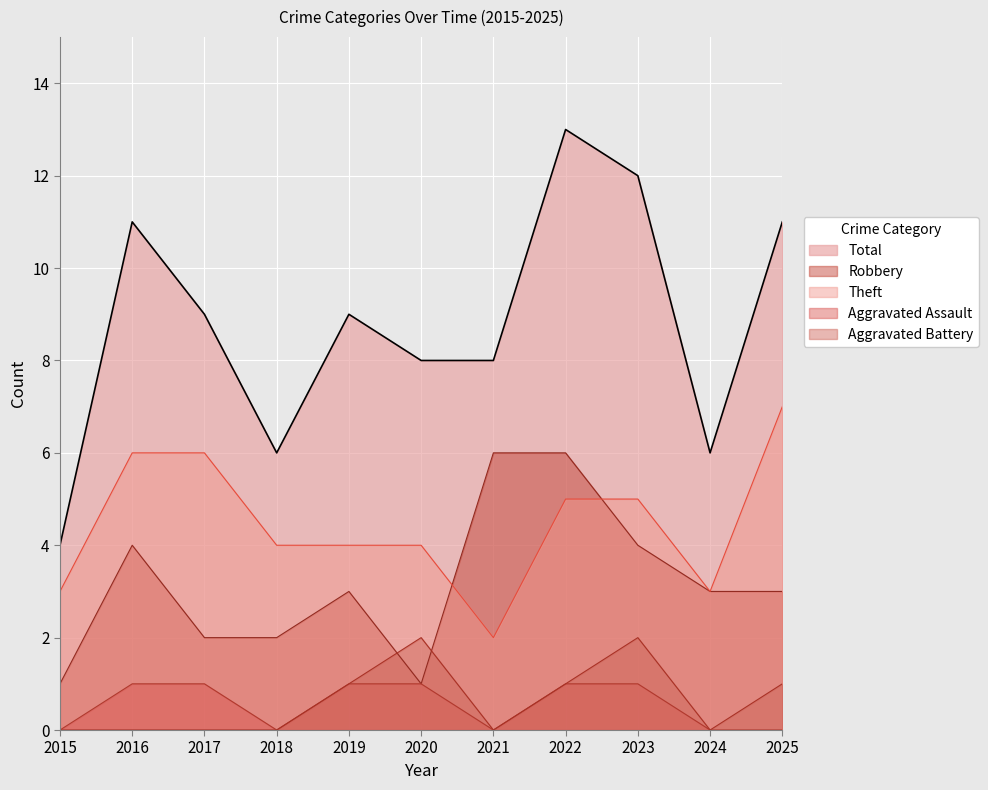

List the series in order of their peak value, lowest first.

Aggravated Assault, Aggravated Battery, Robbery, Theft, Total